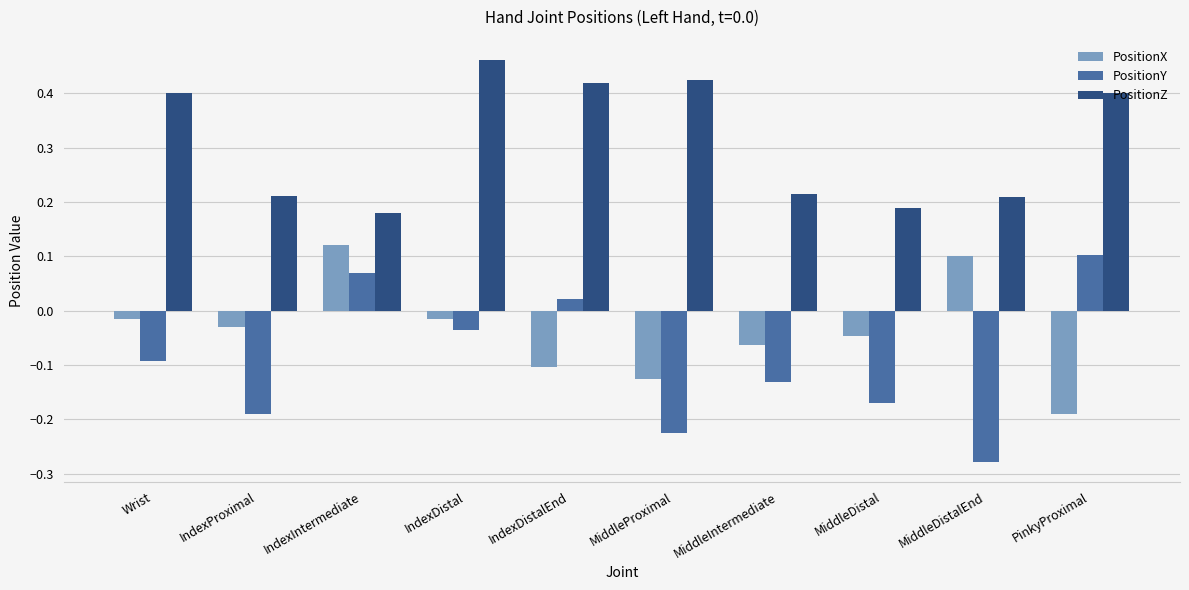

Which series has the largest total across all categories?

PositionZ